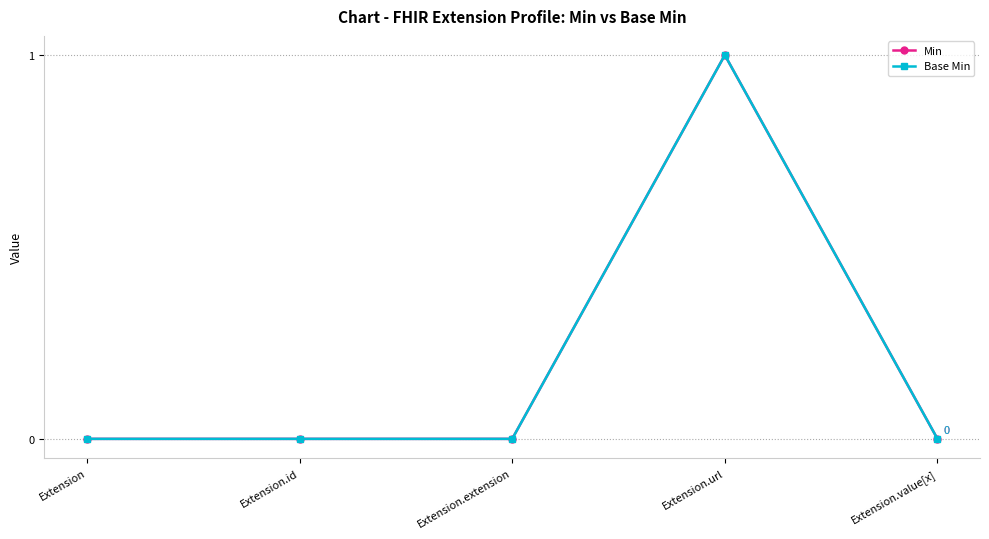

In Min, how many points are higher than both neighbors (excluding endpoints)?

1